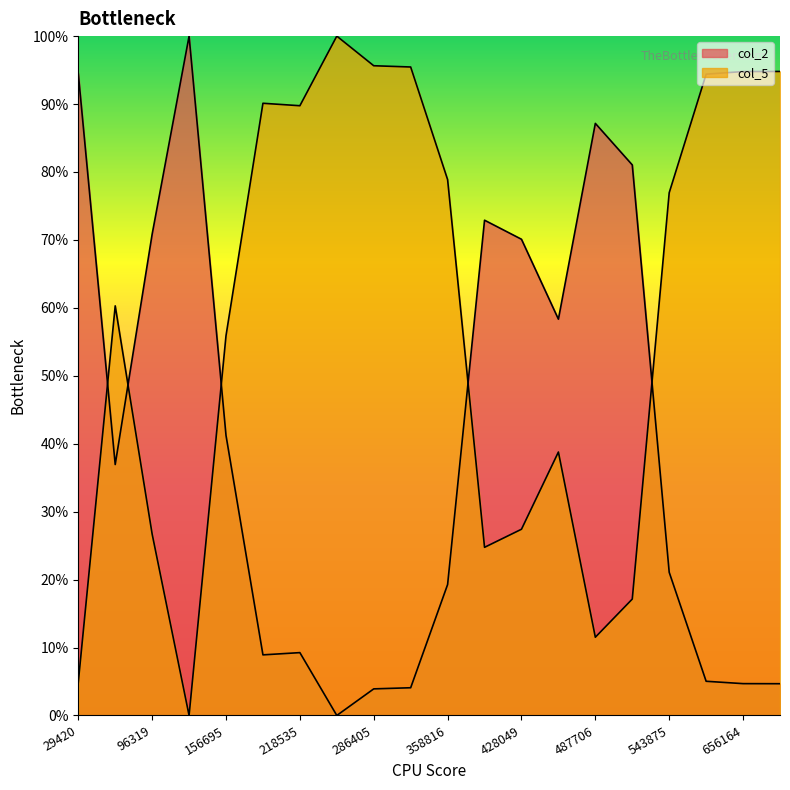

How many lines are shown in the chart?

2